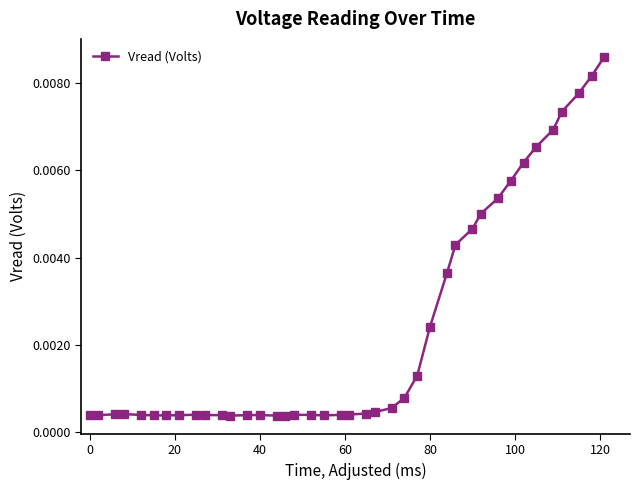

True or false: there are more than 0 points higher than both neighbors.

True